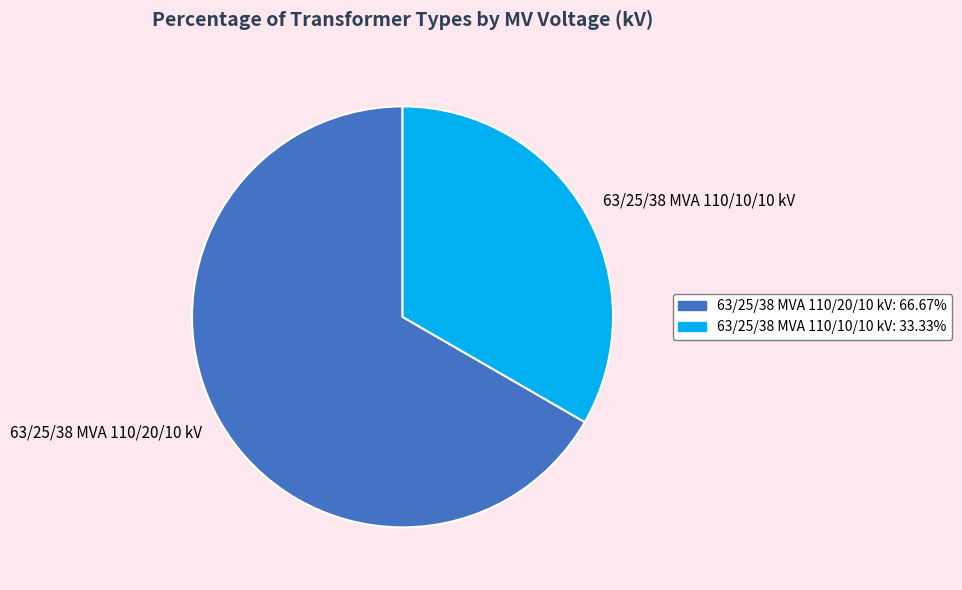

Do 63/25/38 MVA 110/10/10 kV and 63/25/38 MVA 110/20/10 kV together represent more than half of the pie?

Yes